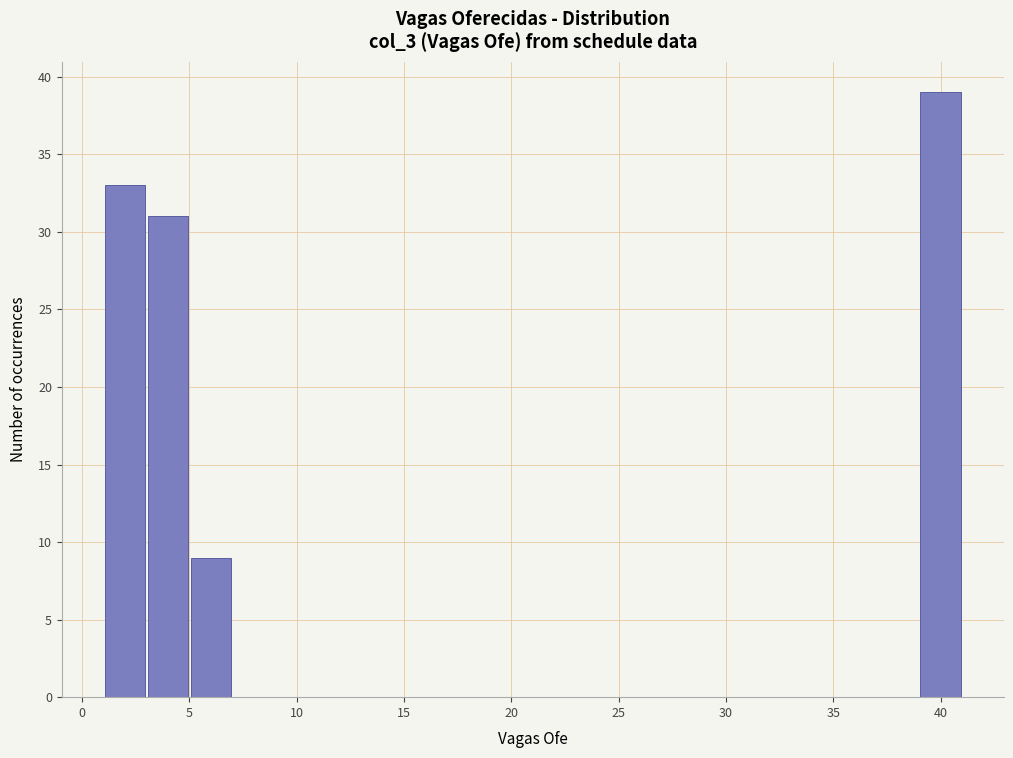

What is the height of the bar covering 39 to 41 on the x-axis? The values are not printed on the chart, so give them approximately, as read against the axis.

39